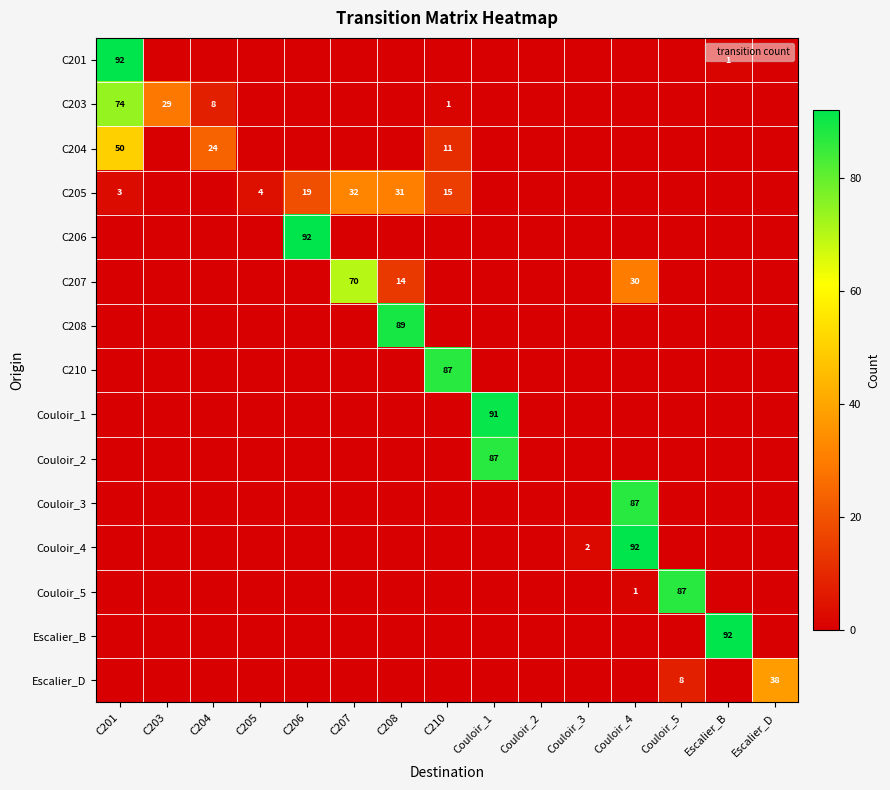

Between Couloir_1 and C210, which is larger?

Couloir_1